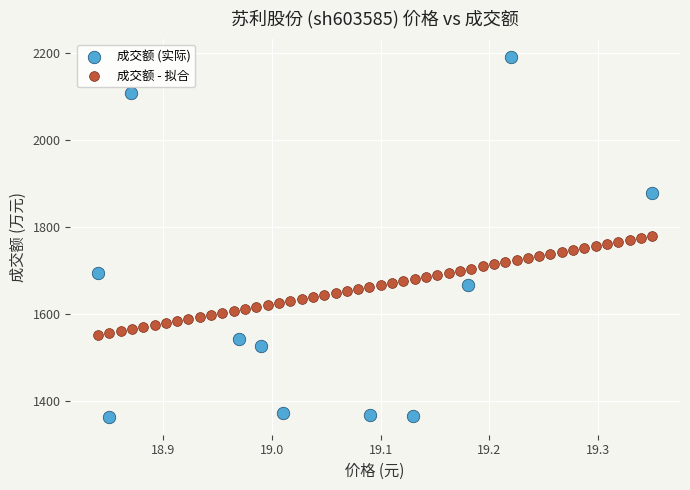

Which series reaches the minimum Y coordinate?

成交额 (实际)